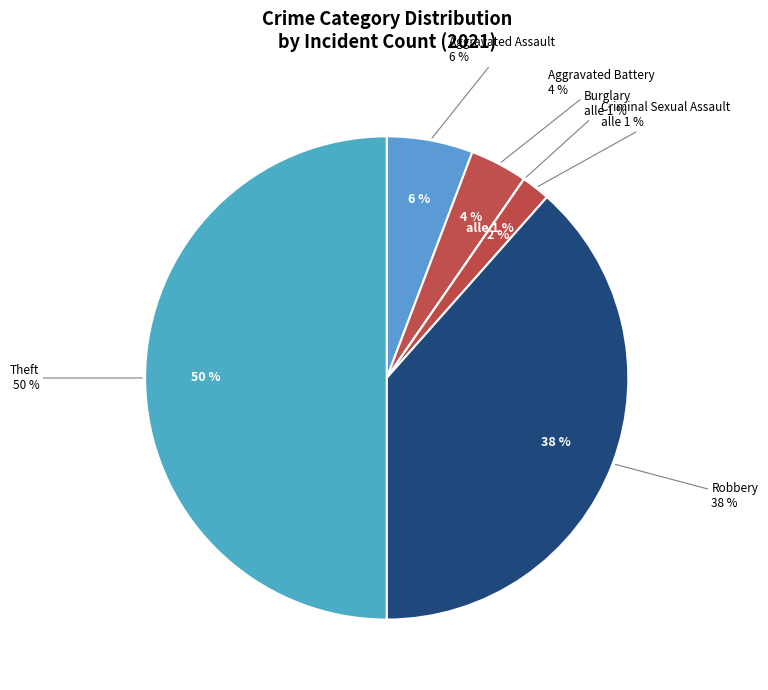

How many segments does this pie chart have?

6